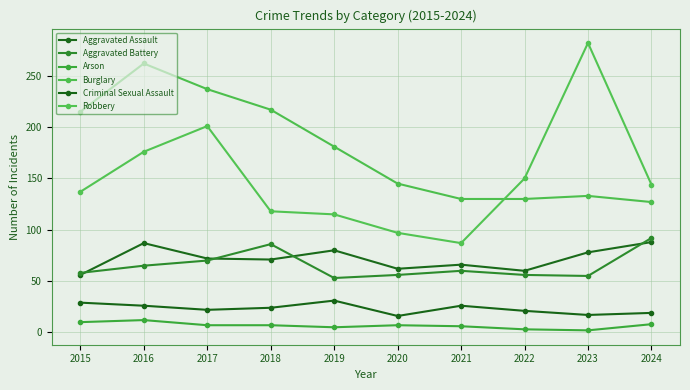

In Aggravated Battery, how many points are higher than both neighbors (excluding endpoints)?

2